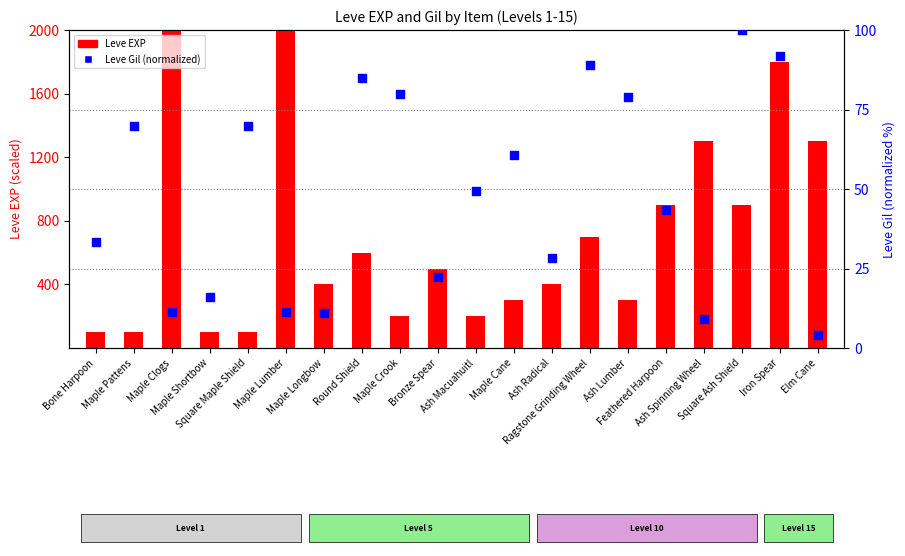

At how many categories does at least one series exceed 57106?

2